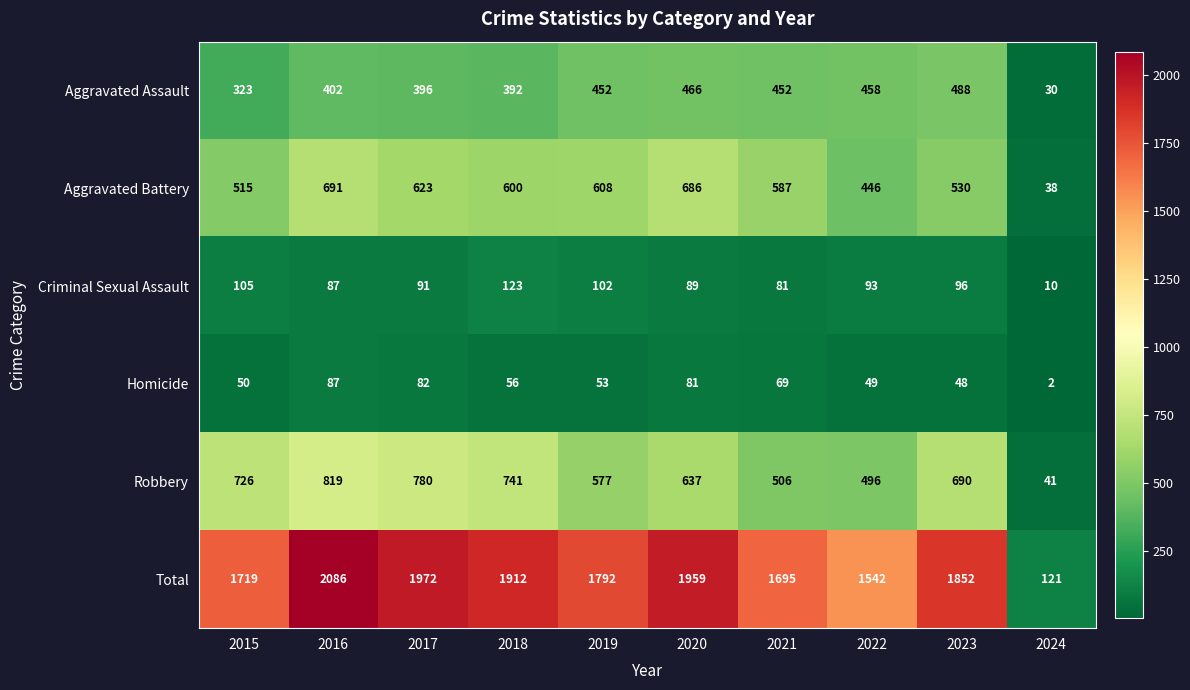

What is the average value of the Total series?

1665